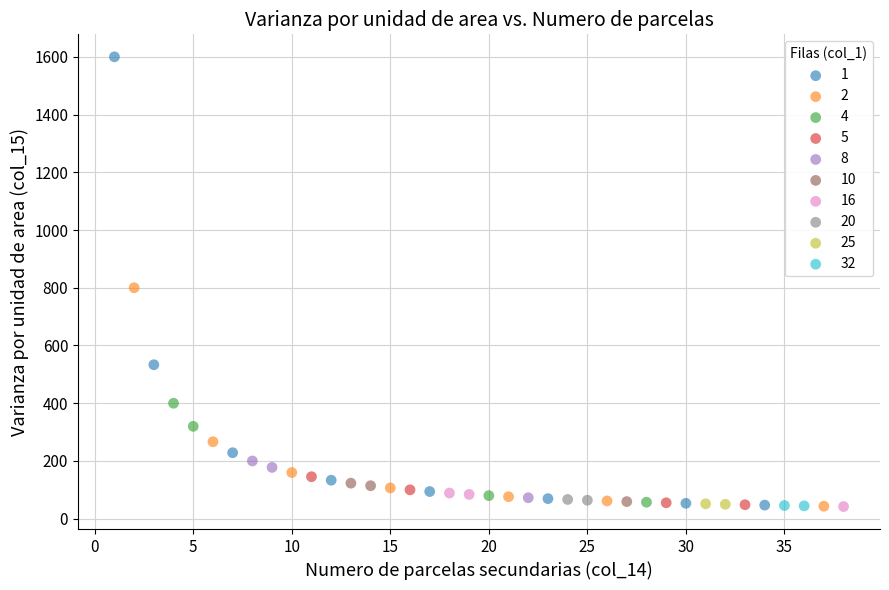

What are all the series names shown in the legend?

1, 2, 4, 5, 8, 10, 16, 20, 25, 32